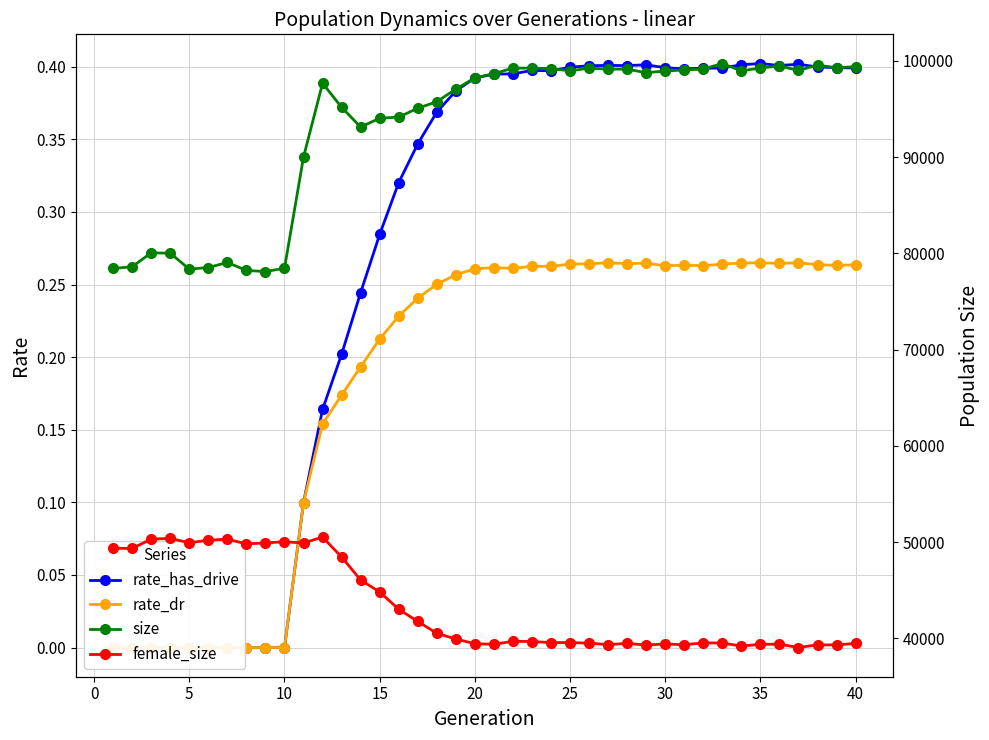

At how many categories does at least one series exceed 98842?

18